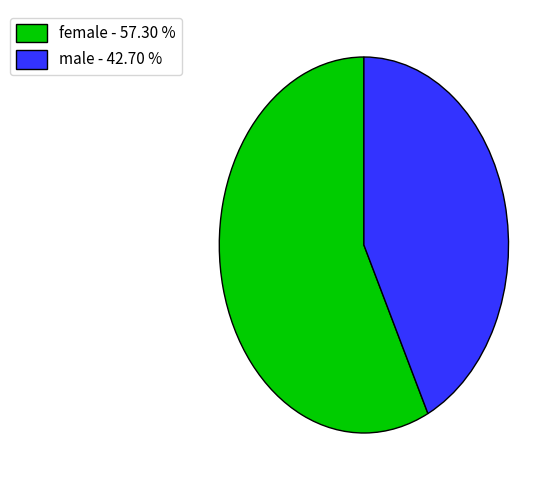

Which slice is the largest?

female